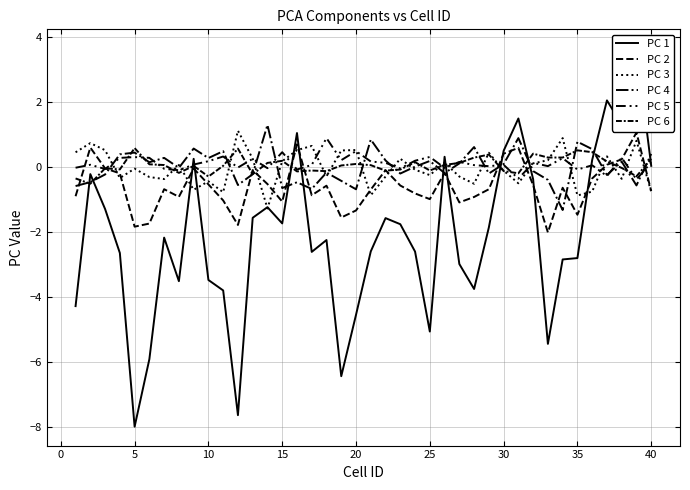

How many data points in PC 3 are above 0?

19